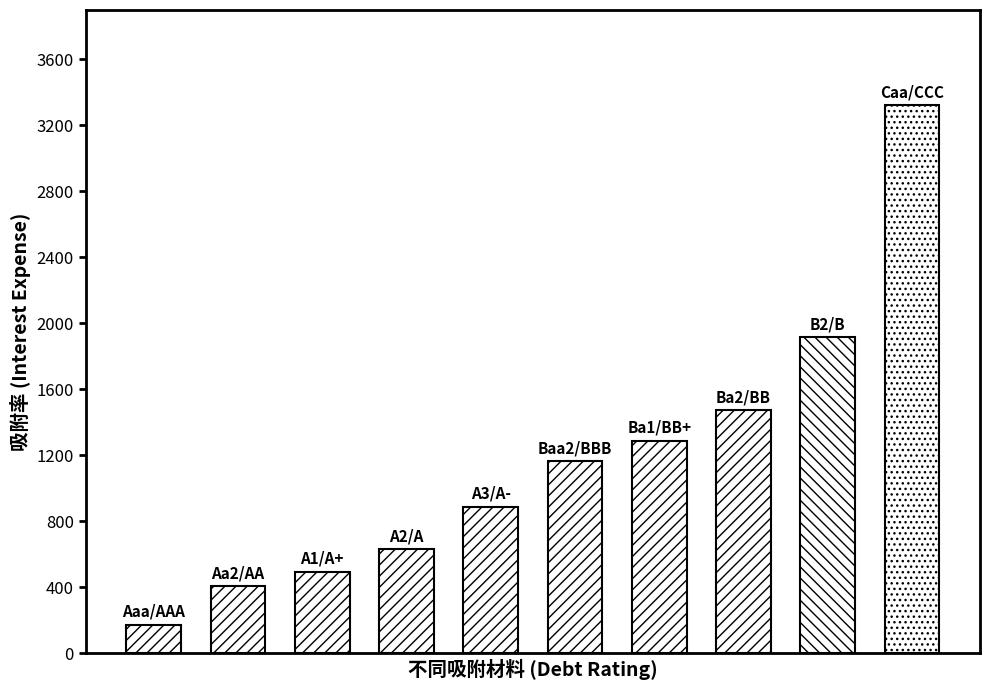

What is the sum of all values?

11762.8